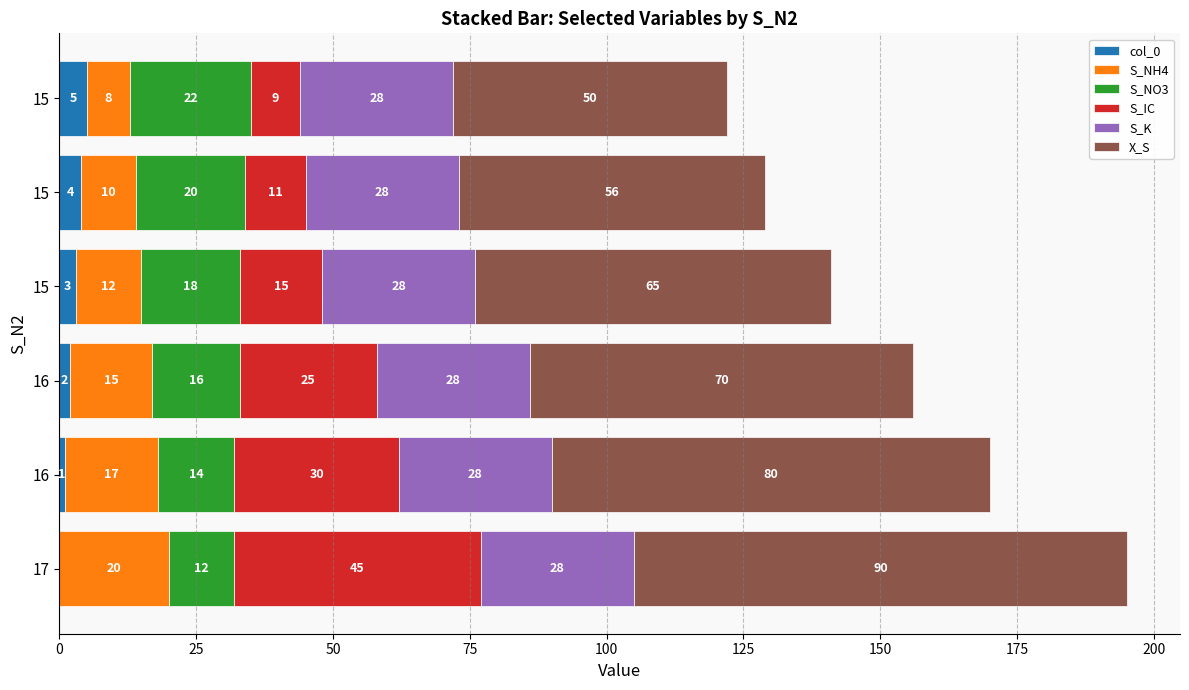

What are all the series names shown in the legend?

col_0, S_NH4, S_NO3, S_IC, S_K, X_S